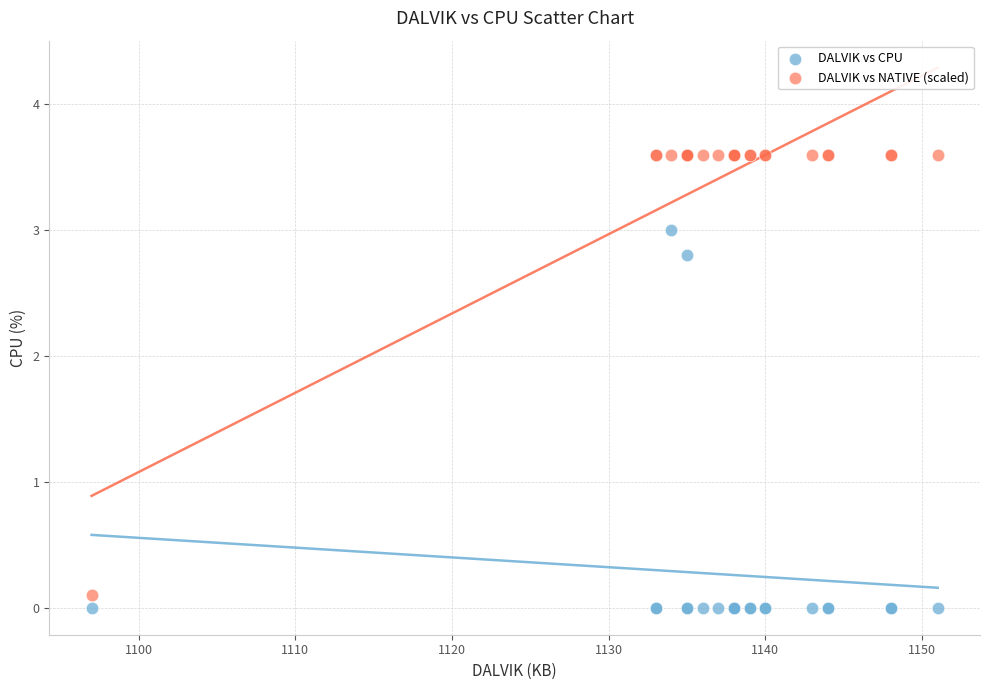

Which series contains the highest Y value?

DALVIK vs NATIVE (scaled)